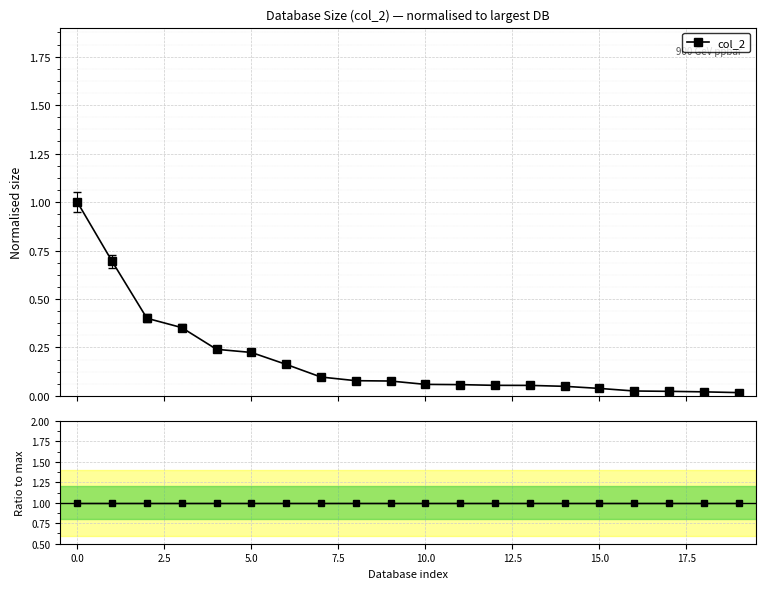

The Ratio to max series shows 1.0 at 13. True or false?

True